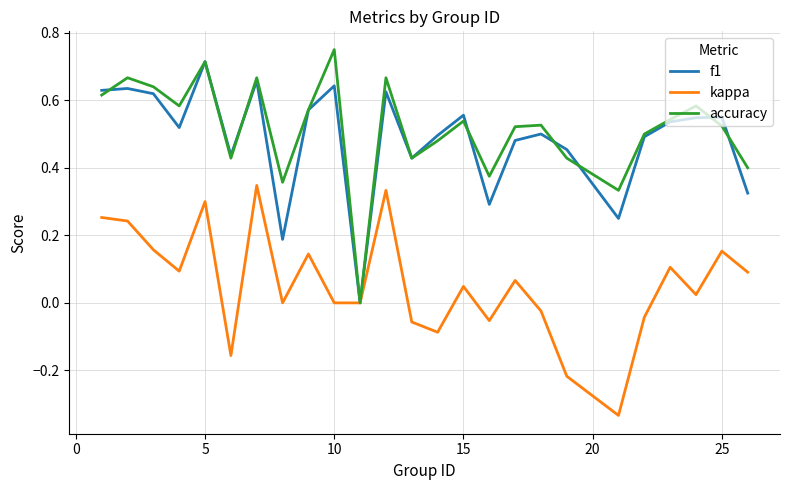

What are all the series names shown in the legend?

f1, kappa, accuracy